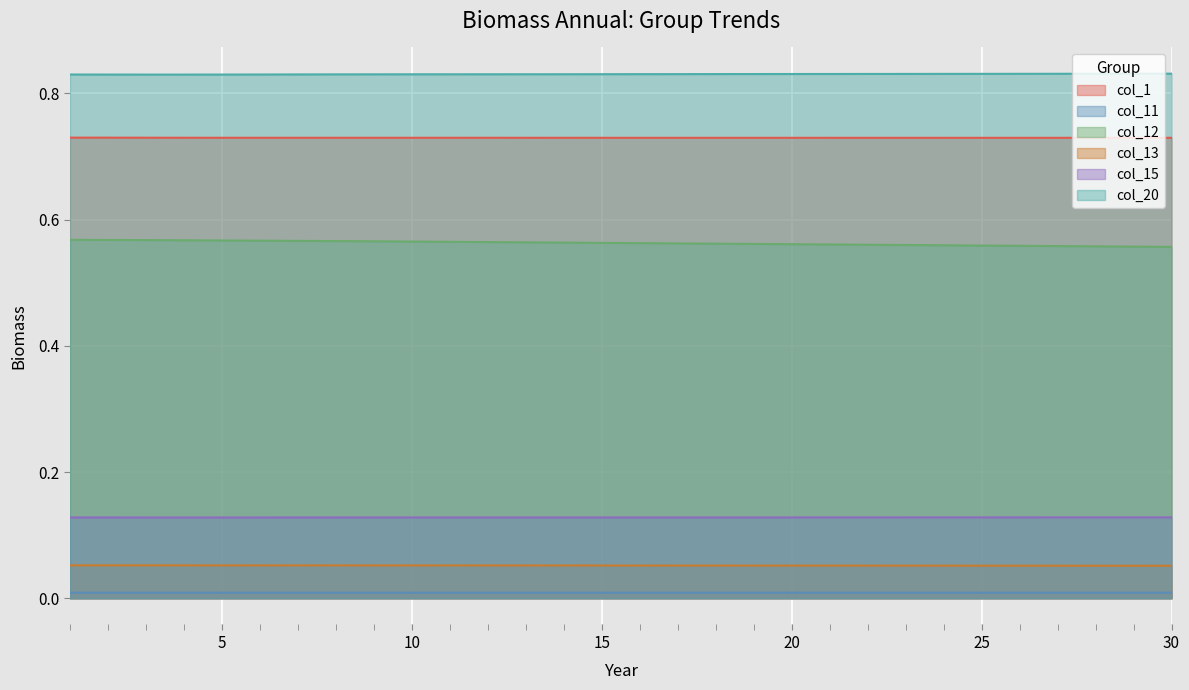

The value of col_20 at 7 is 1.4. True or false?

False